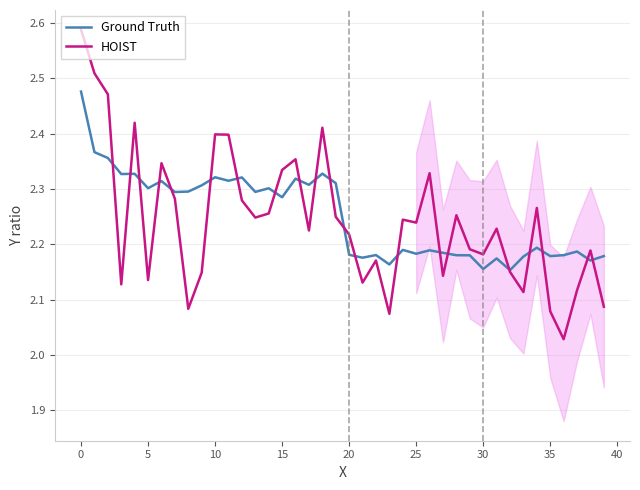

List the series in order of their peak value, lowest first.

Ground Truth, HOIST